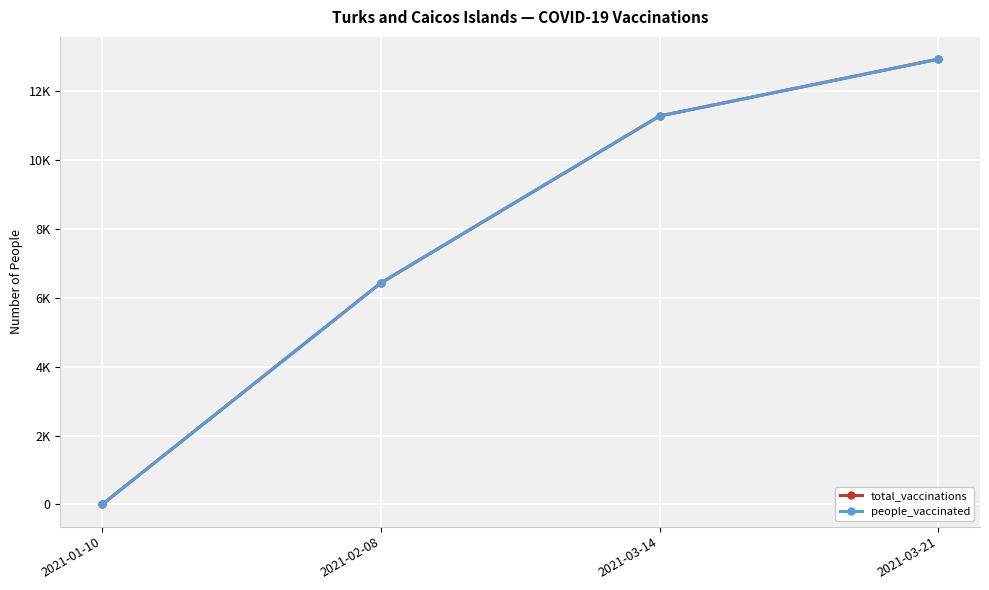

True or false: total_vaccinations and people_vaccinated intersect in this chart.

False